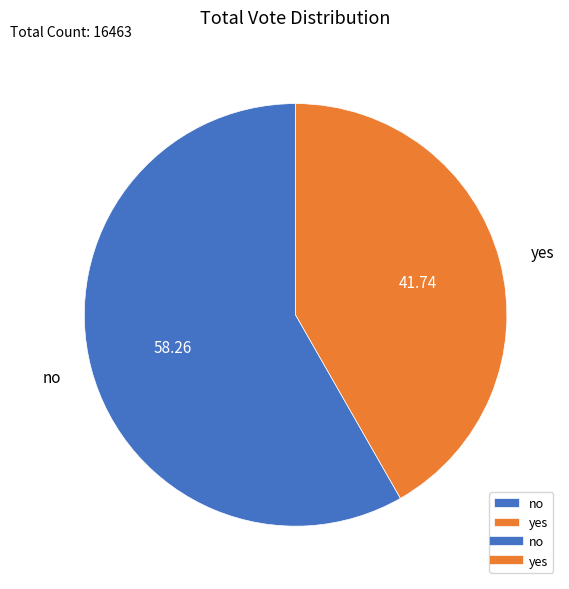

What is the majority slice?

no